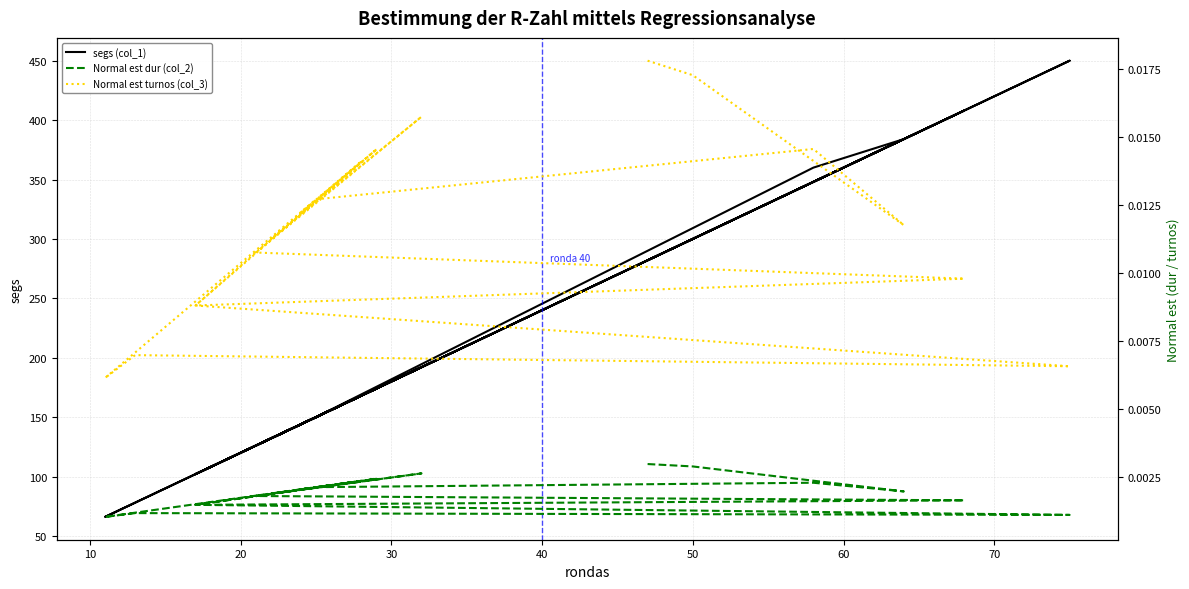

Is it true that Normal est dur (col_2) equals 0.0 at 70?

False